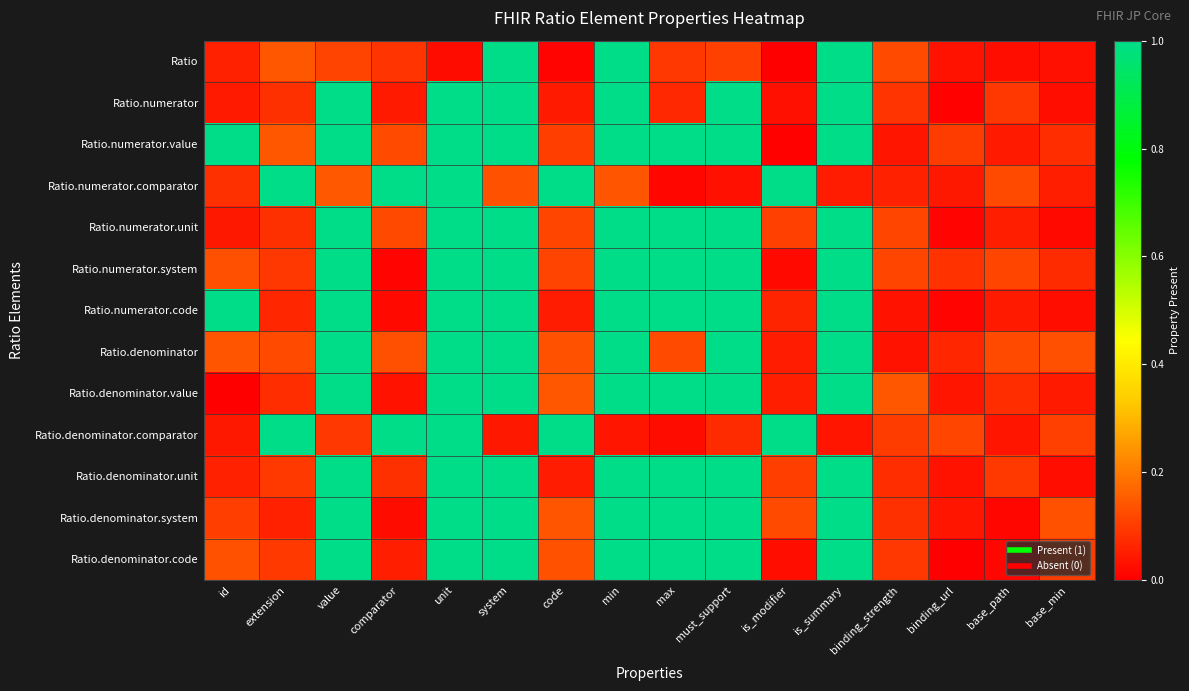

Between code and is_modifier, which is larger?

code